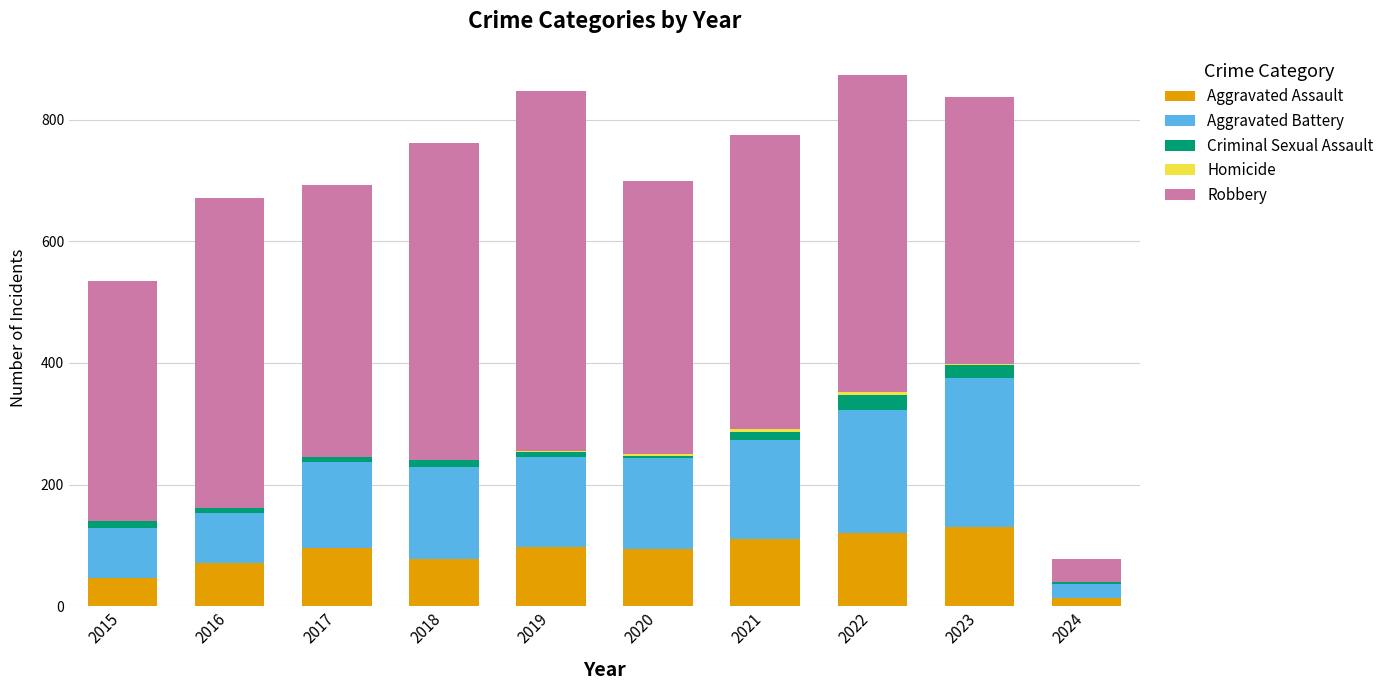

Are the bars grouped side by side (vs. stacked)?

No